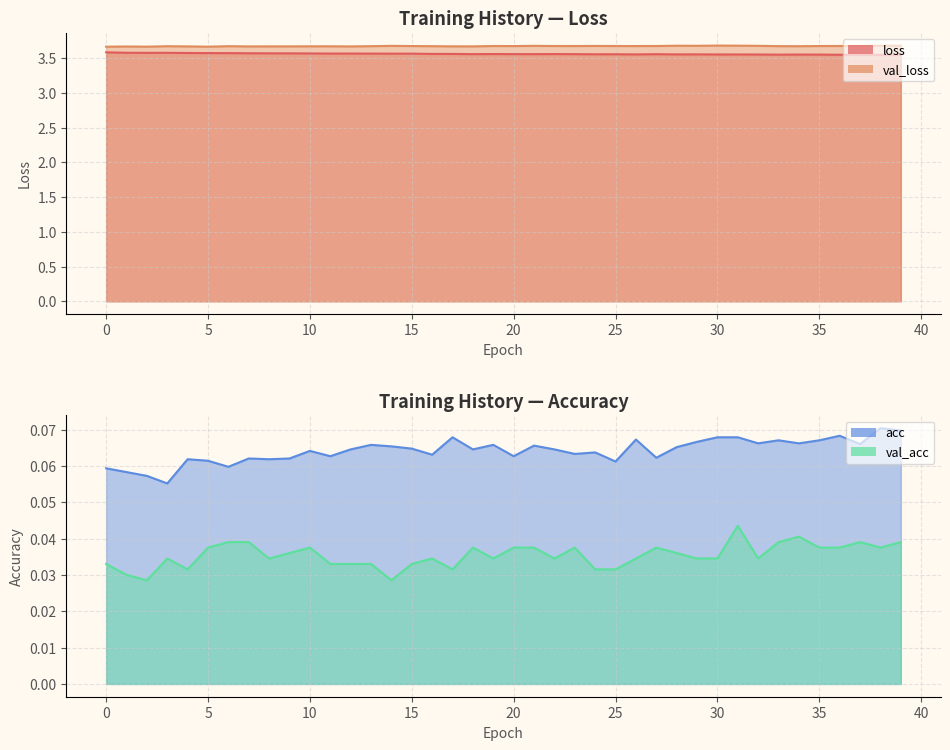

How many interior local valleys does the val_acc series have?

9